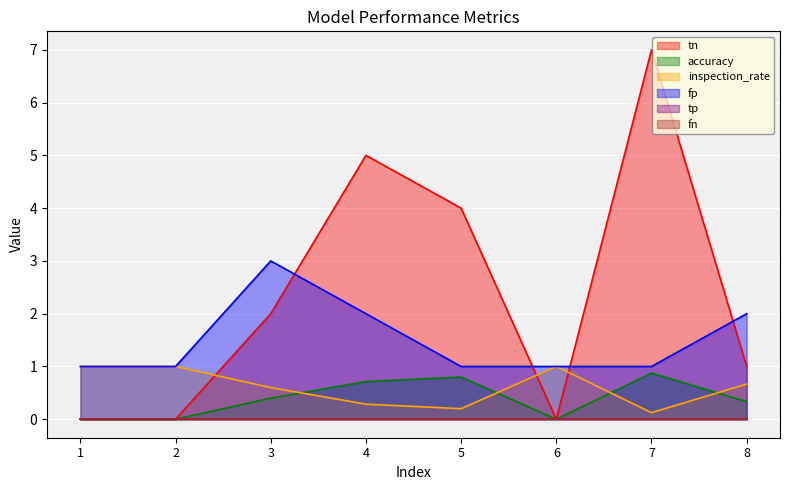

What is the maximum value for fp?

3.0